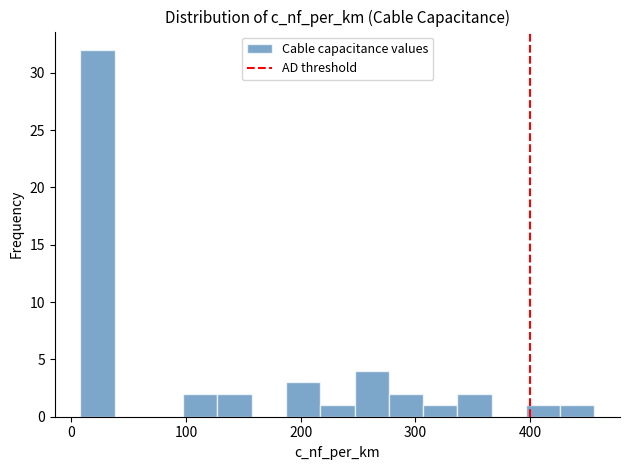

Around what value on the x-axis is the tallest bar? Give the approximate position of its centre, as read against the axis.

20